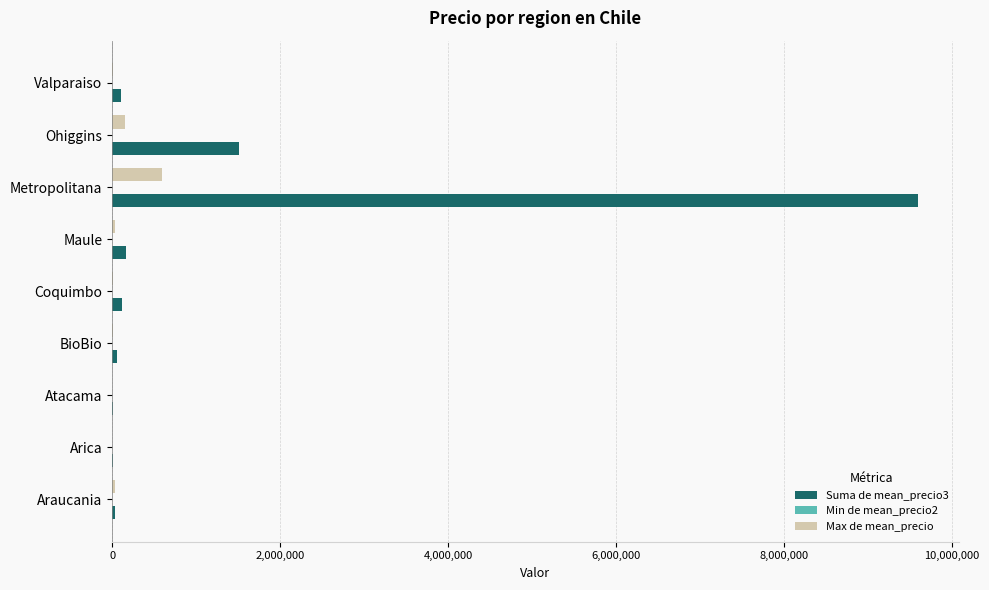

What is the maximum value shown in the chart?

9603252.4